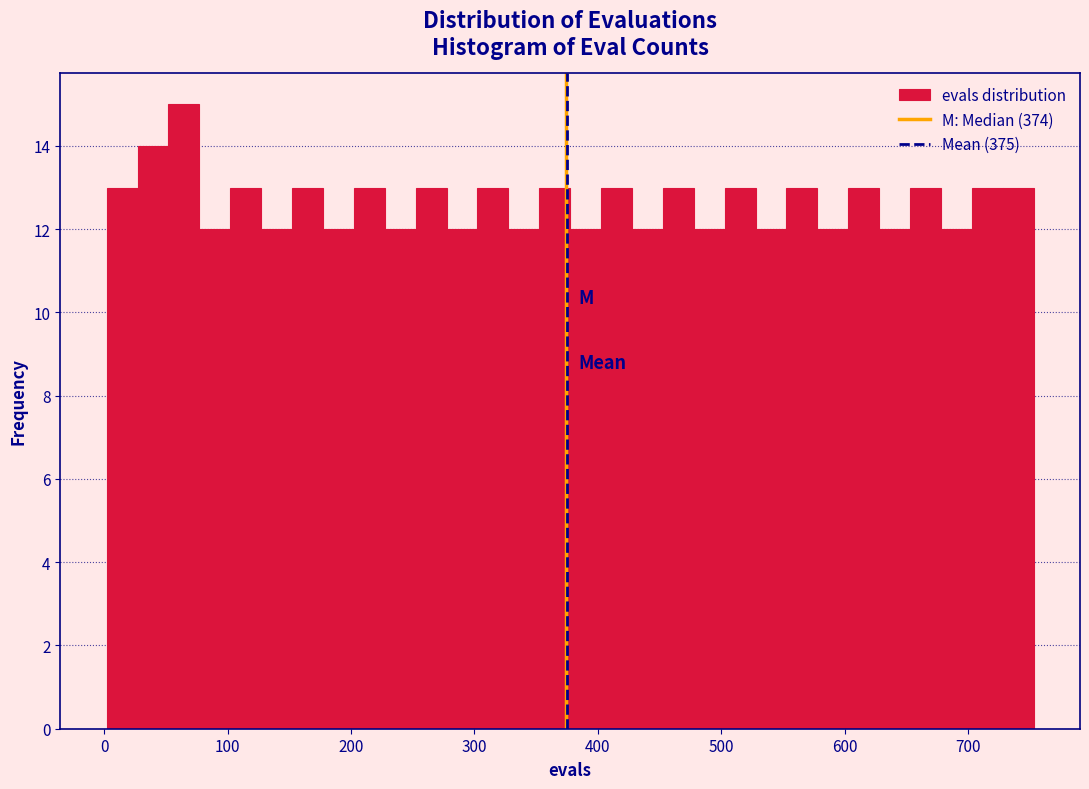

Around what value on the x-axis is the tallest bar? Give the approximate position of its centre, as read against the axis.

60